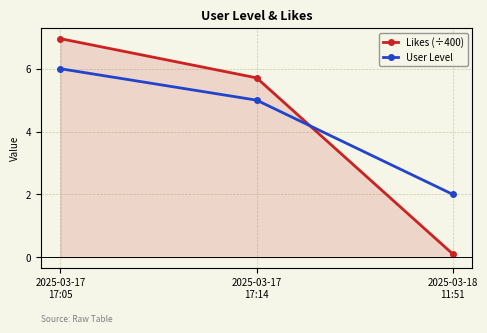

Which series has the largest range (max minus min)?

Likes (÷400)